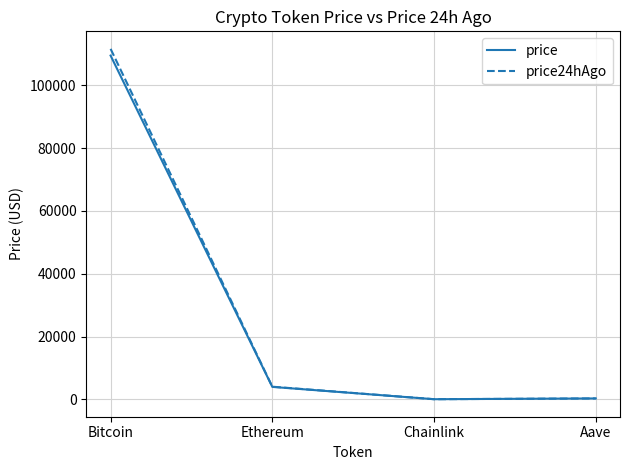

The value of price at Bitcoin is 62487.6. True or false?

False